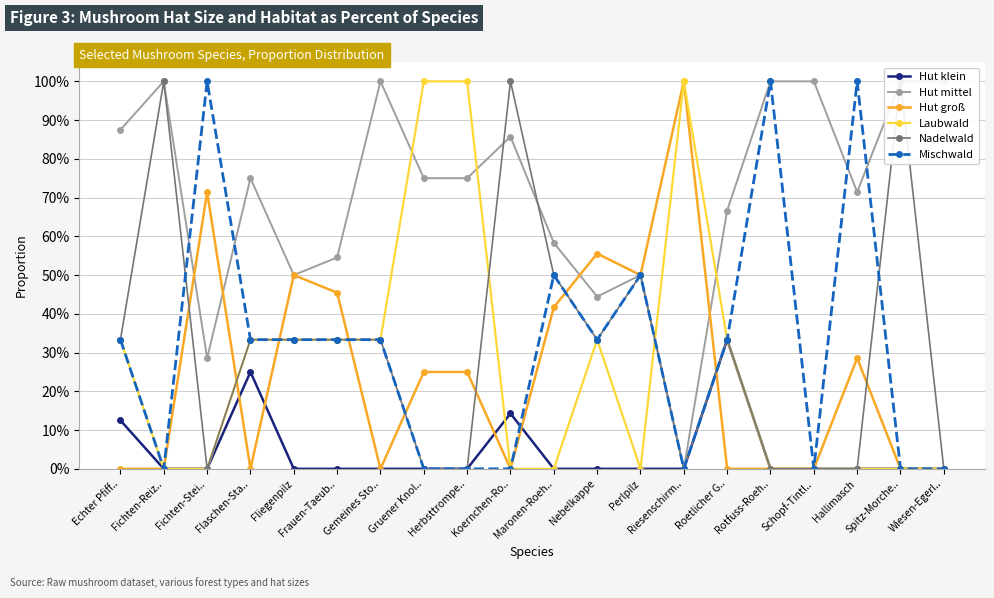

At which label is Mischwald closest to 0?

Fichten-Reiz..